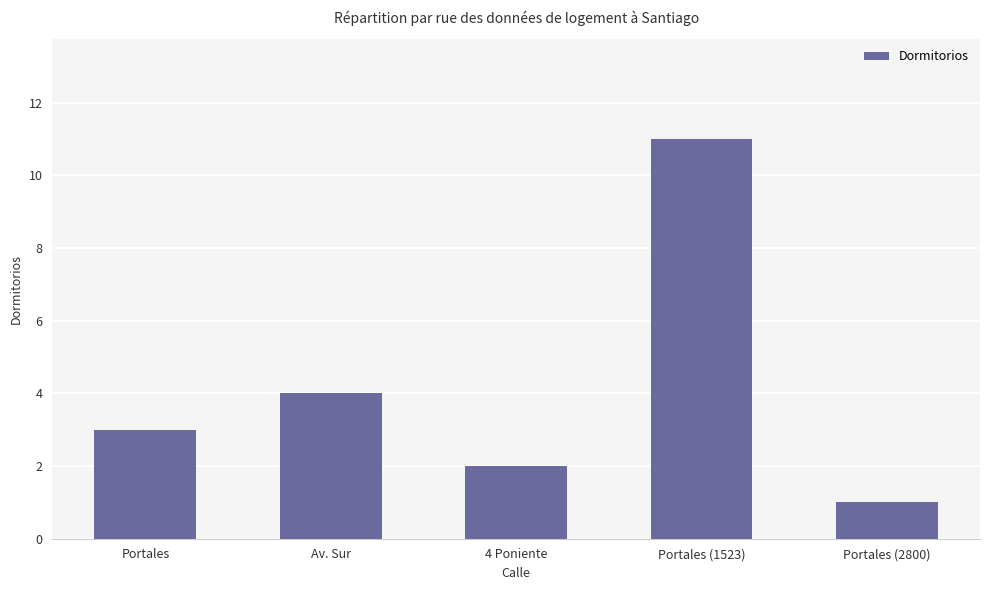

Reading right to left, transcribe all the data shown in this chart.

Portales (2800)=1	Portales (1523)=11	4 Poniente=2	Av. Sur=4	Portales=3